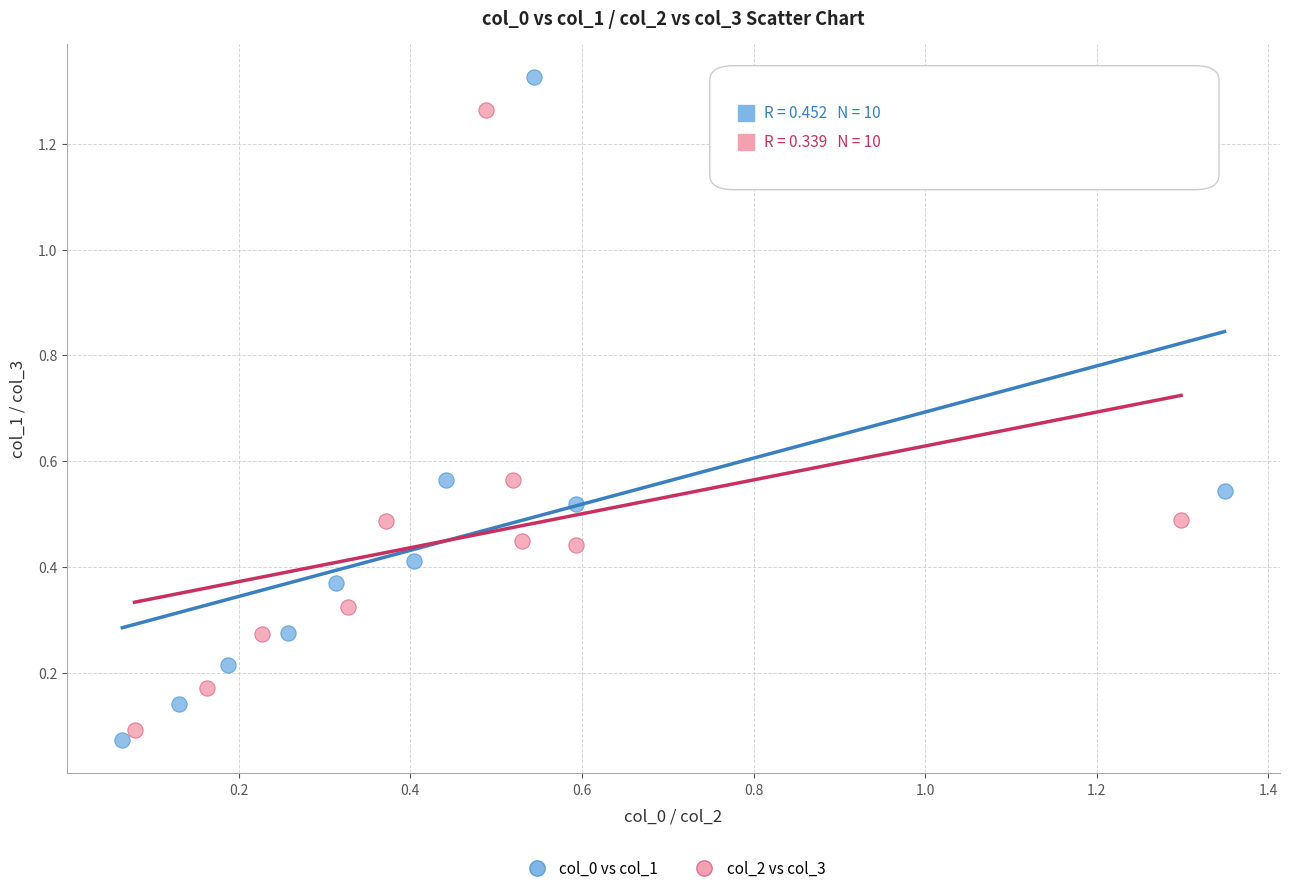

Which series reaches the maximum Y coordinate?

col_0 vs col_1